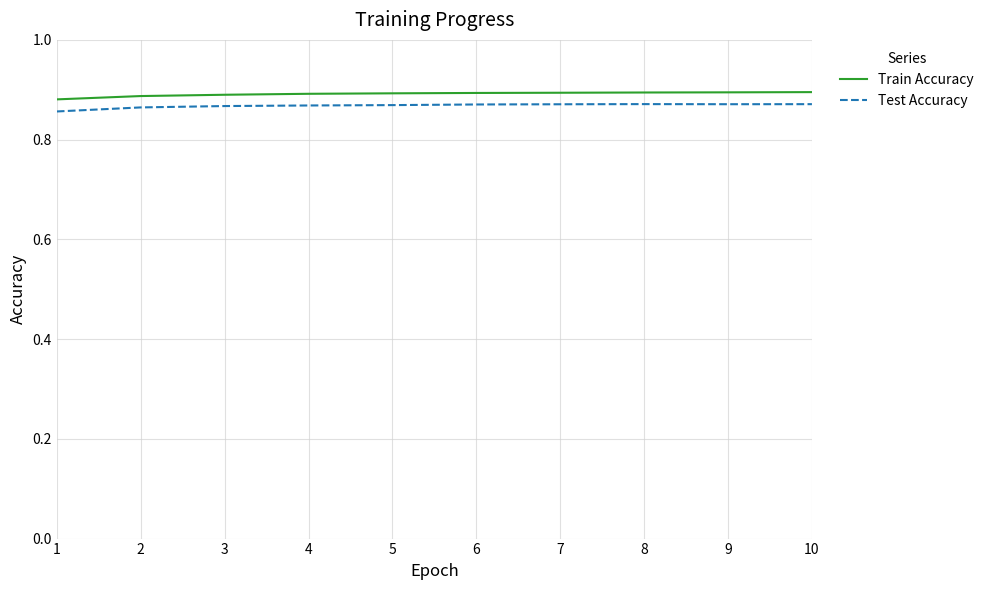

What is the total value across all series at 8?

1.8